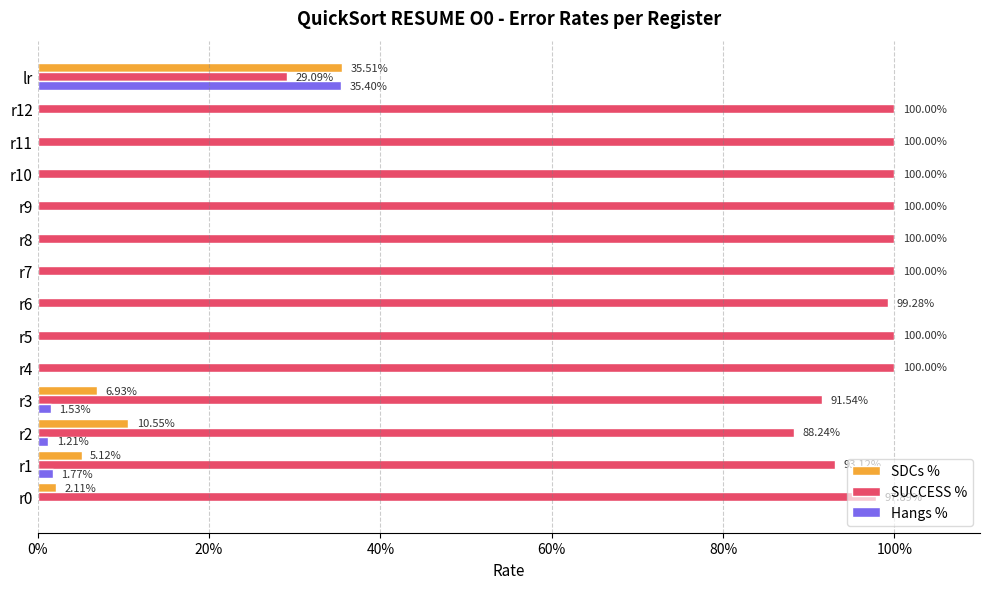

What are all the series names shown in the legend?

SDCs %, SUCCESS %, Hangs %